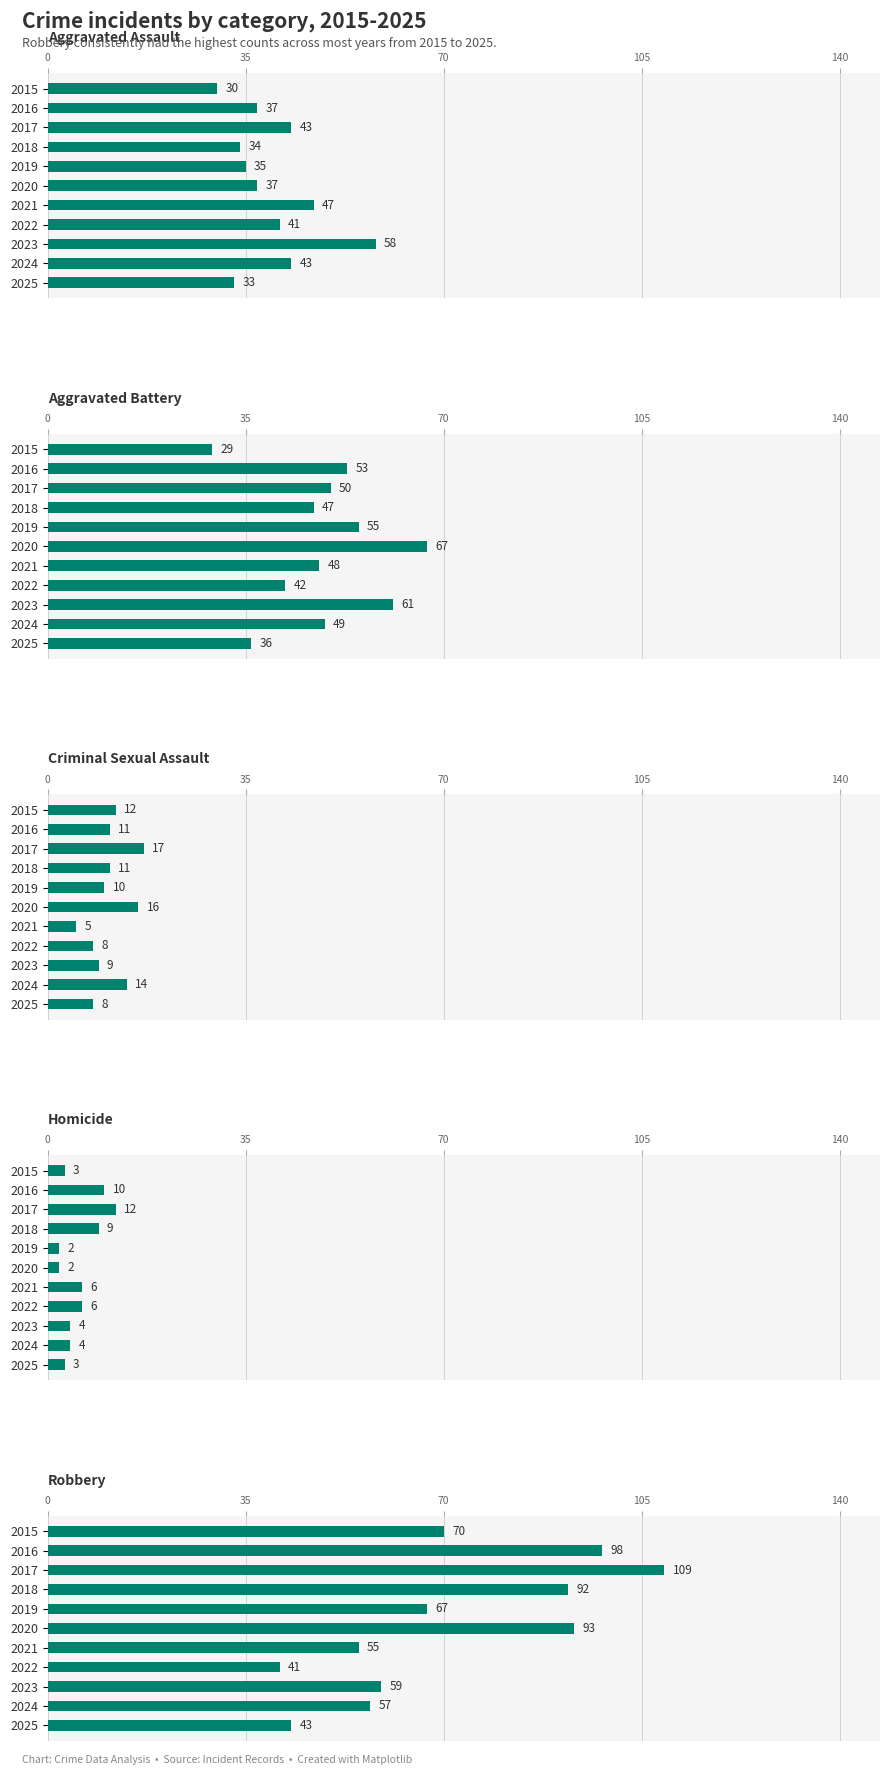

What is the maximum value for Robbery?

109